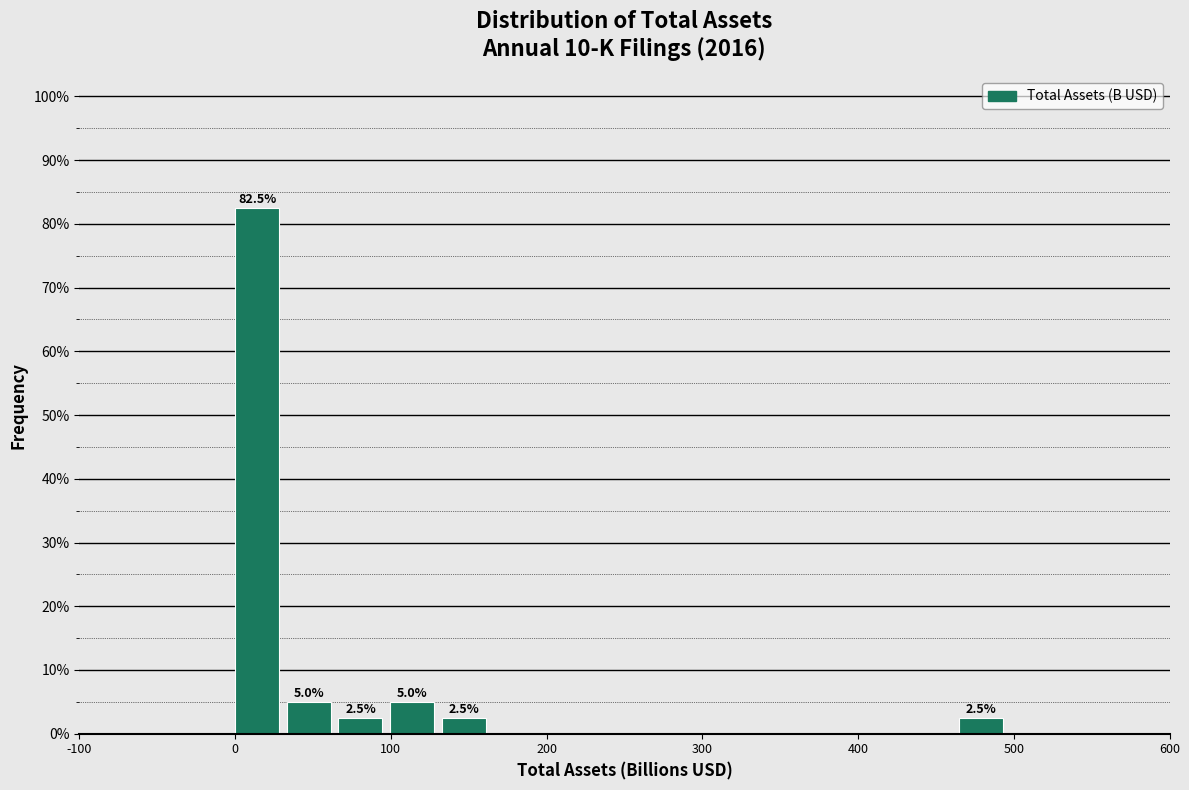

Around what value on the x-axis is the tallest bar? Give the approximate position of its centre, as read against the axis.

10